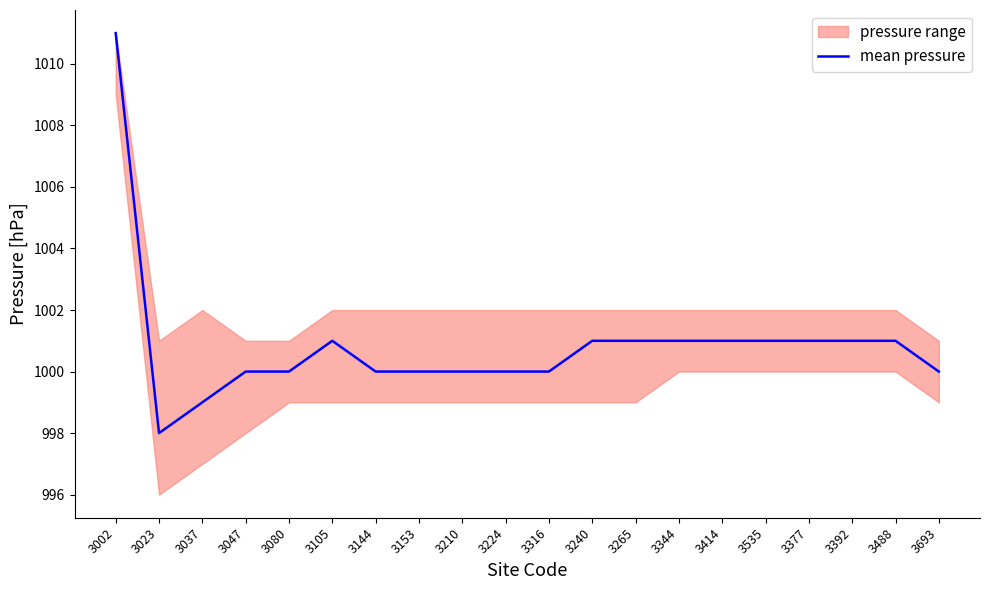

List the labels in order of value, smallest first.

3023, 3037, 3047, 3080, 3144, 3153, 3210, 3224, 3316, 3693, 3105, 3240, 3265, 3344, 3414, 3535, 3377, 3392, 3488, 3002